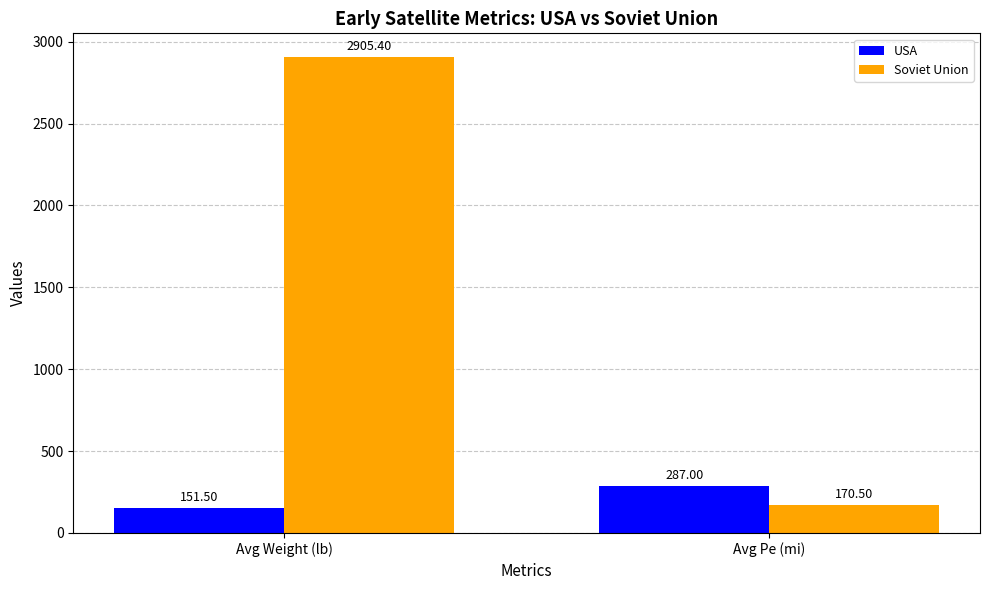

At which label does Soviet Union first exceed 2905?

Avg Weight (lb)